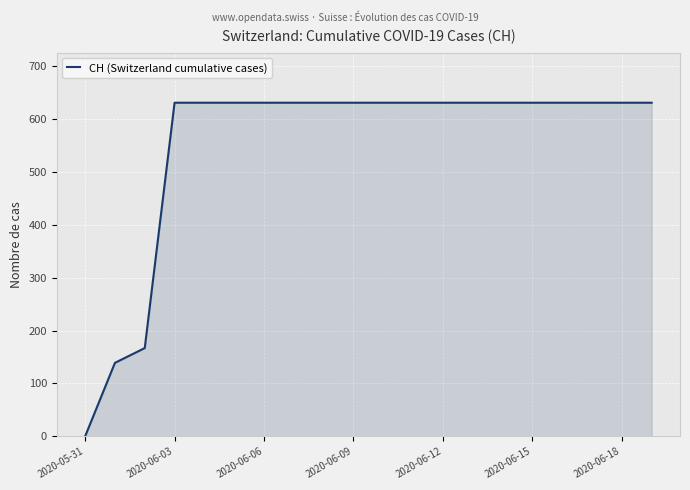

What is the difference between the second highest and second lowest values?

492